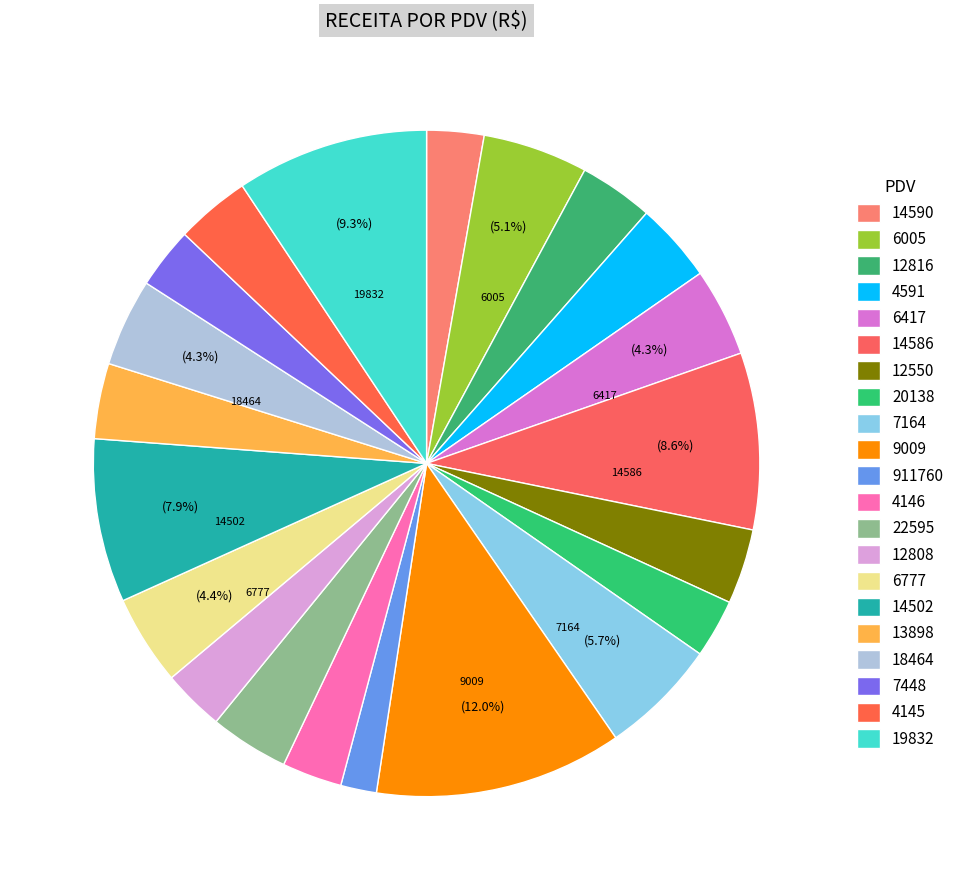

To the nearest percent, what portion does 6417 represent?

4%